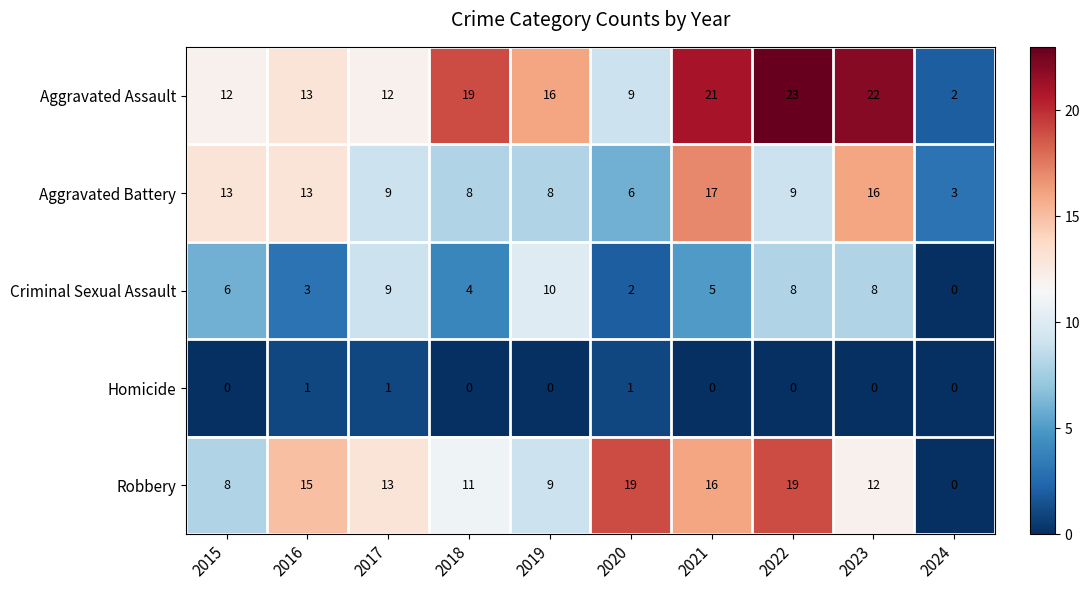

What is the difference between the Aggravated Assault values at 2017 and 2024?

10